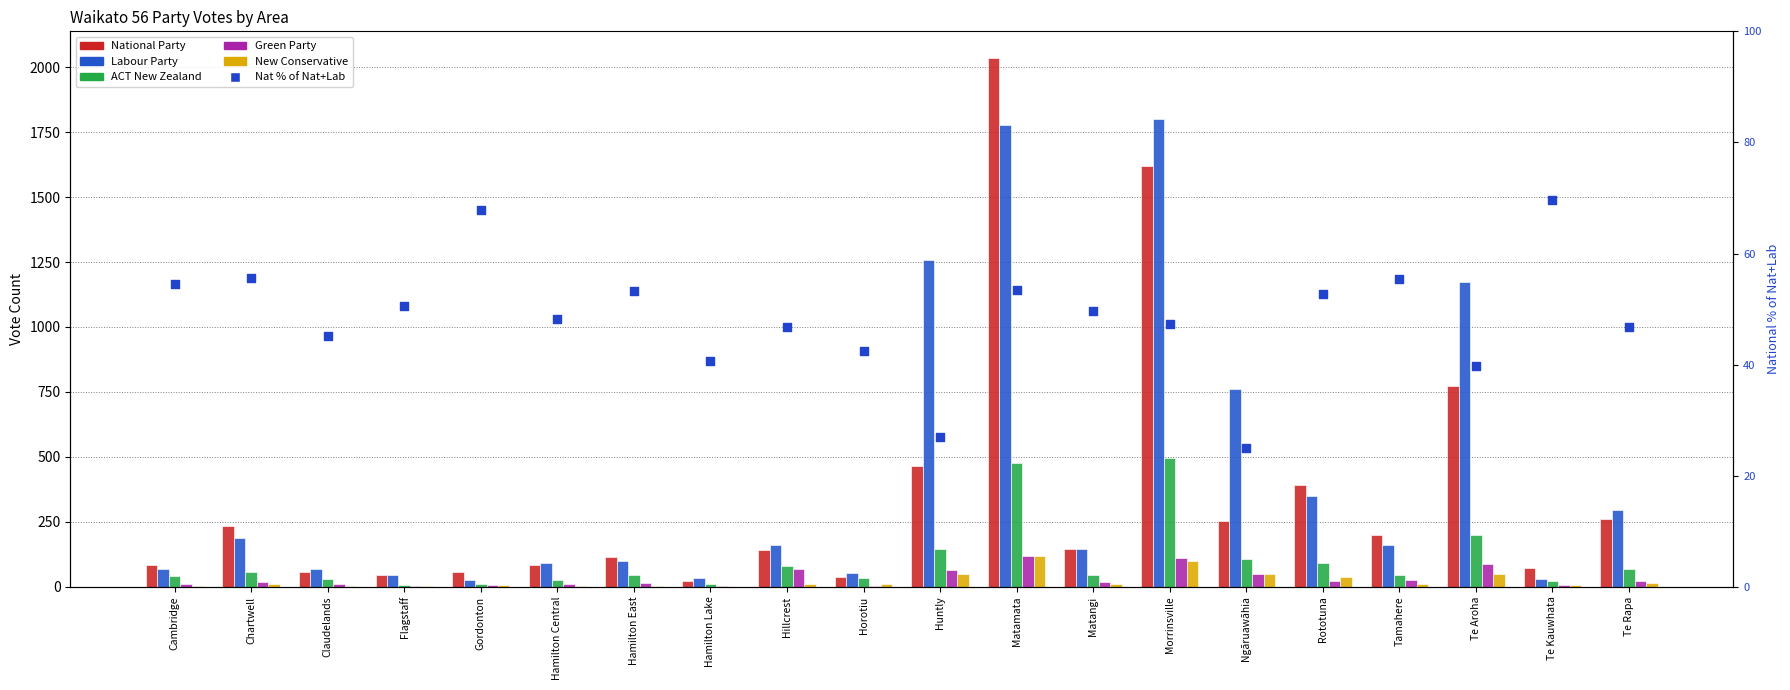

At how many categories does at least one series exceed 1984?

1